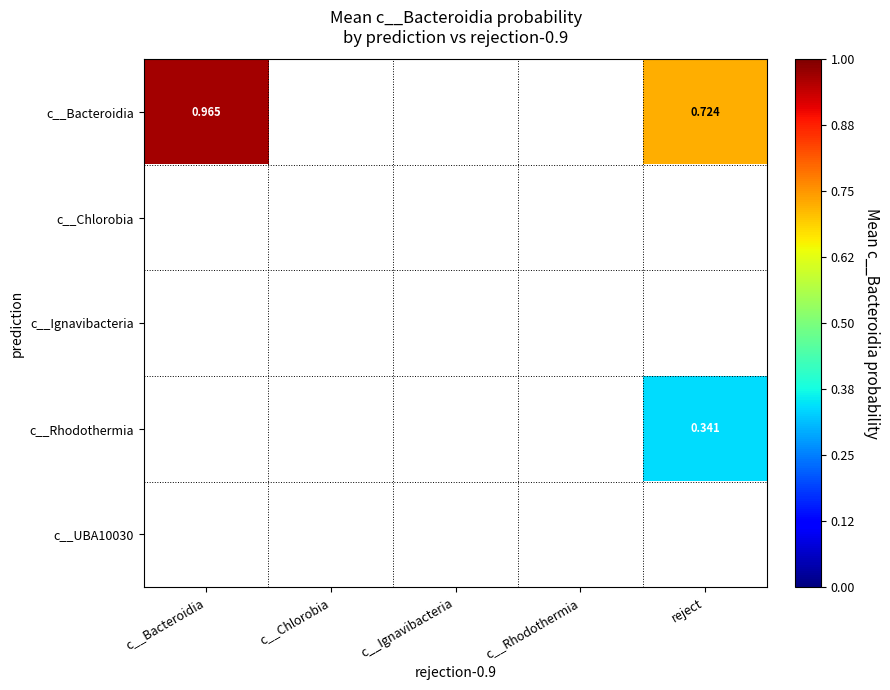

How many data points does each series have?

5